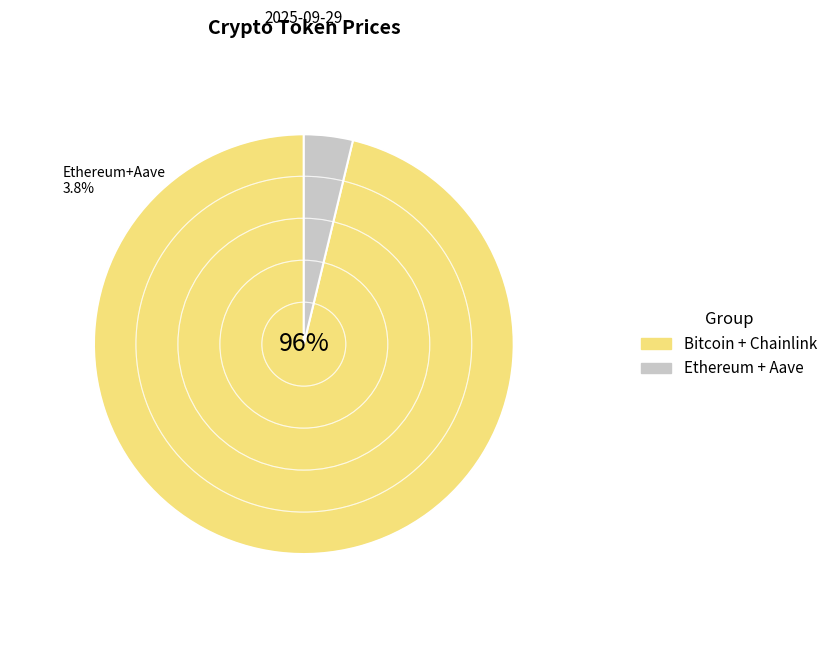

How many slices are in this pie chart?

2